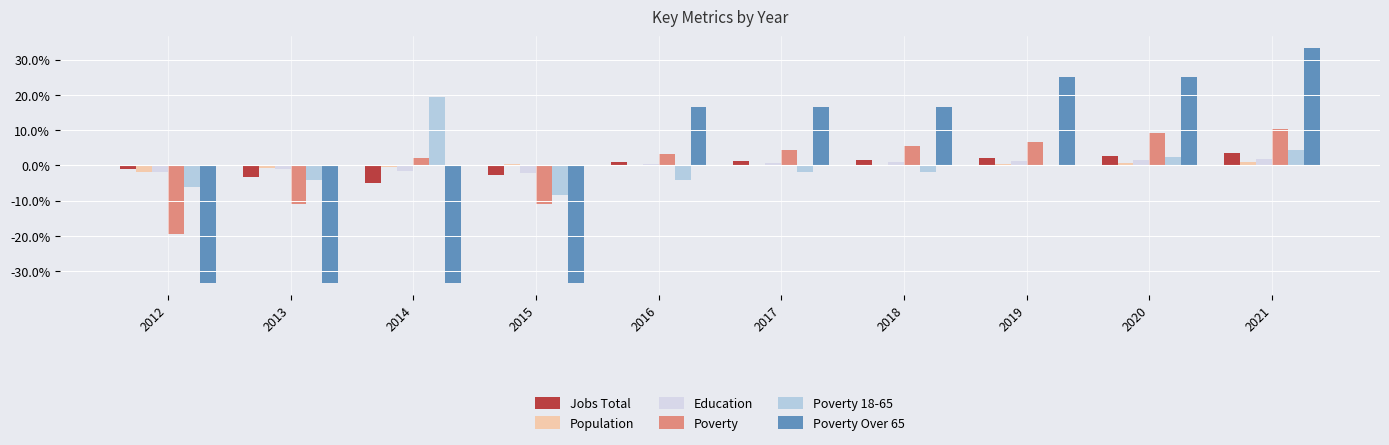

The Poverty 18-65 series shows -1.9 at 2017. True or false?

True